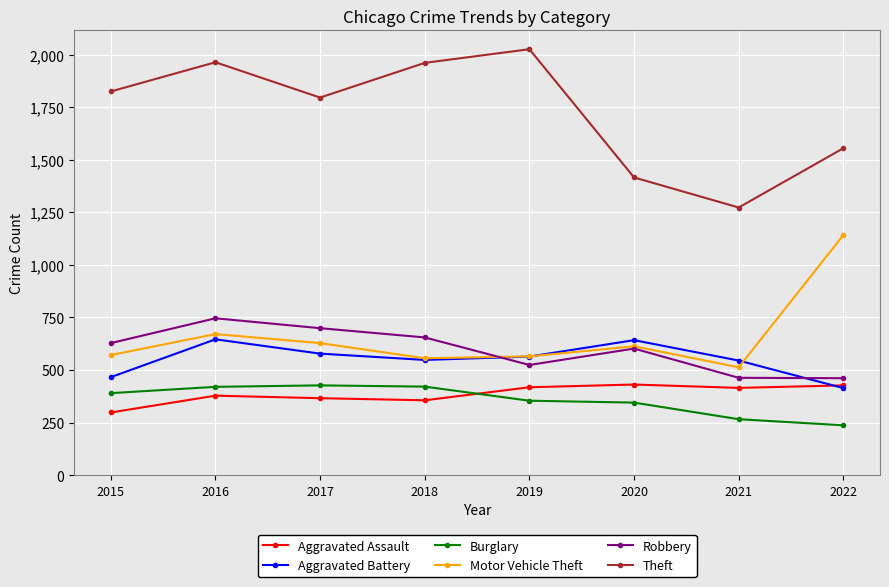

What is the difference between the Robbery values at 2015 and 2017?

71